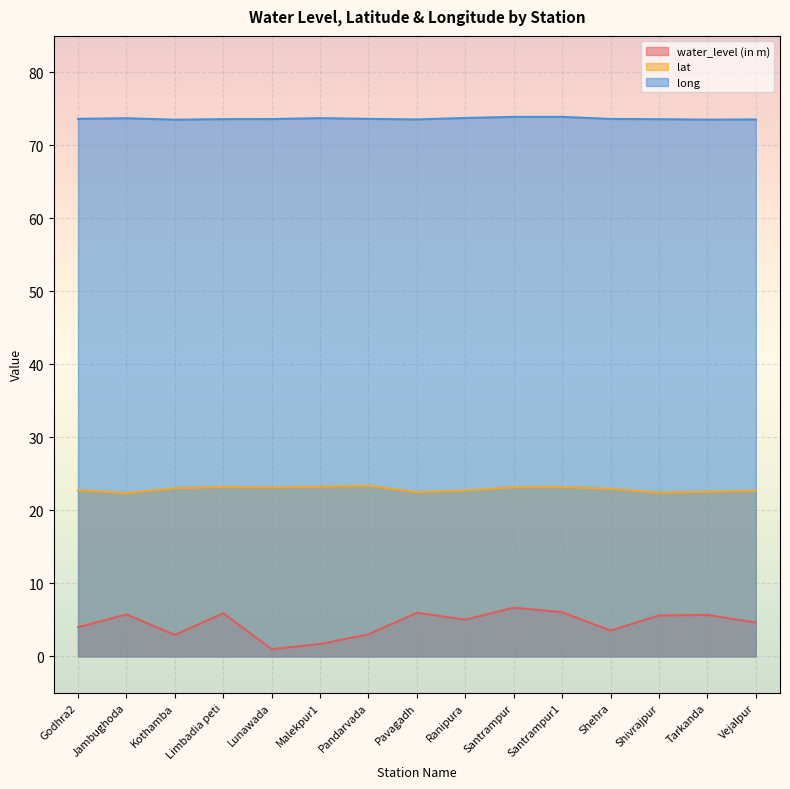

Which series changed the most between Jambughoda and Shivrajpur?

water_level (in m)